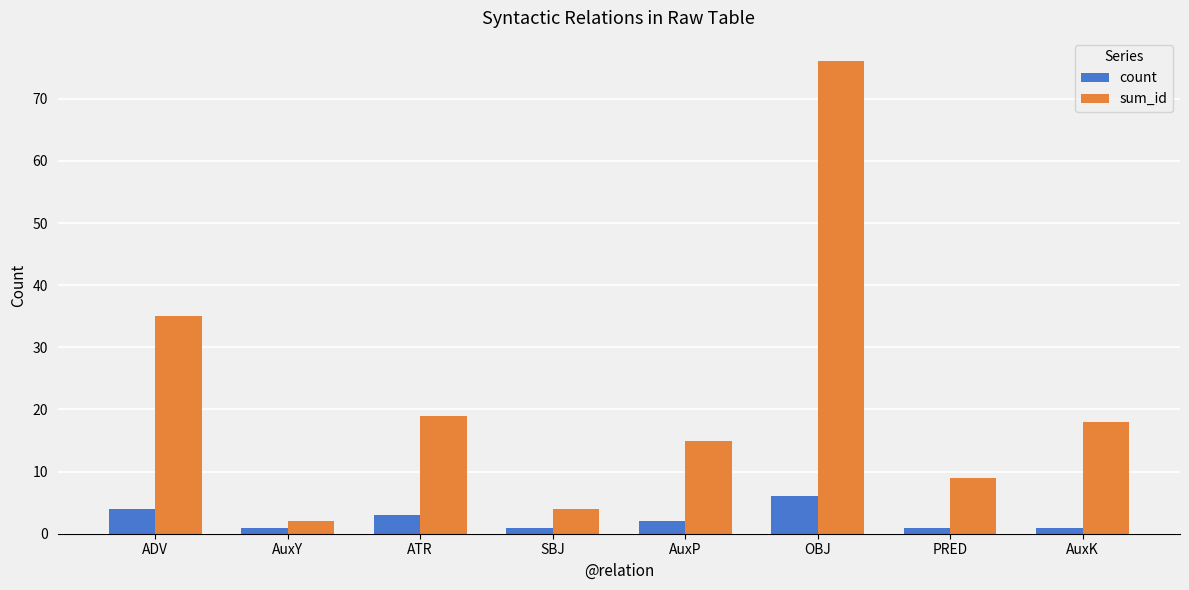

Which series changed the most between ADV and OBJ?

sum_id